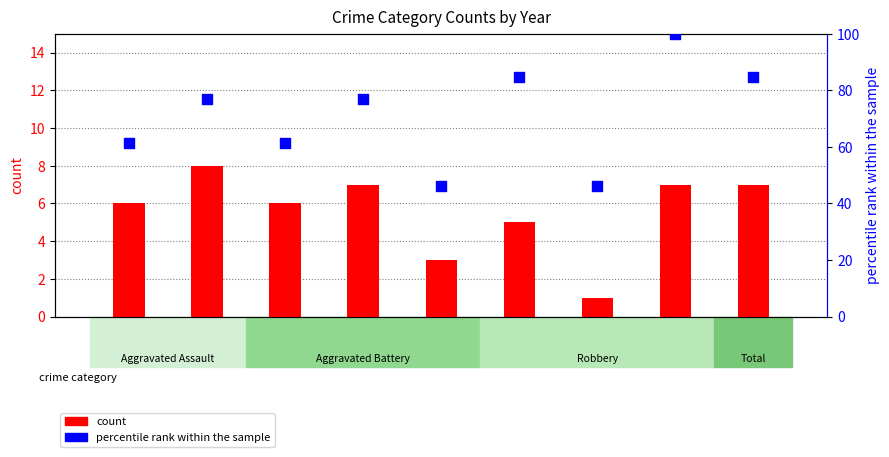

Which series reaches the minimum Y coordinate?

count (Robbery)